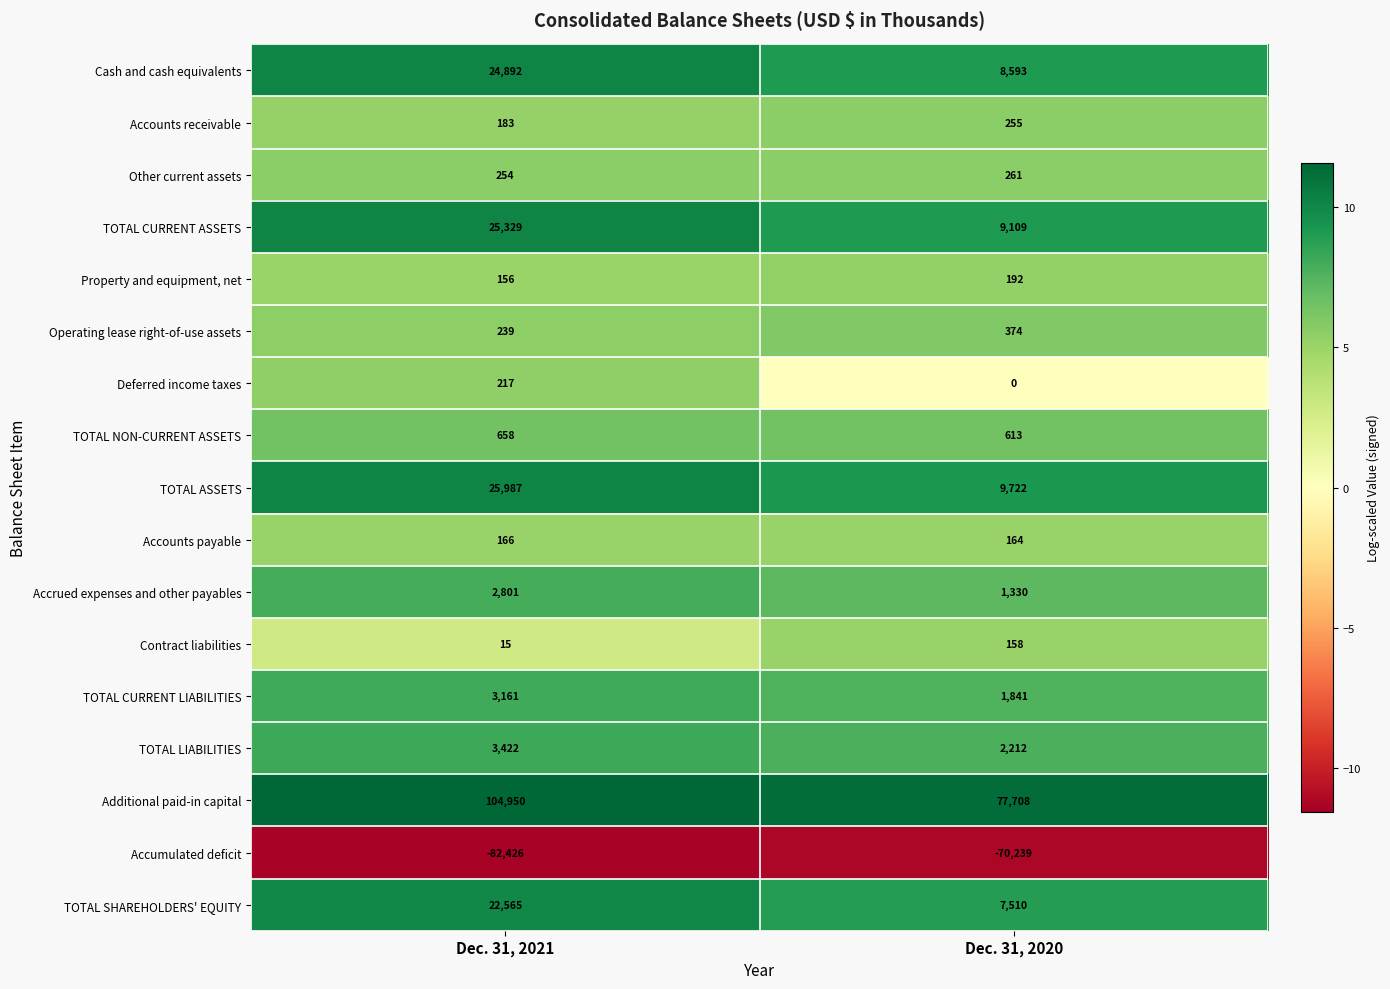

What is the maximum value shown in the chart?

104950